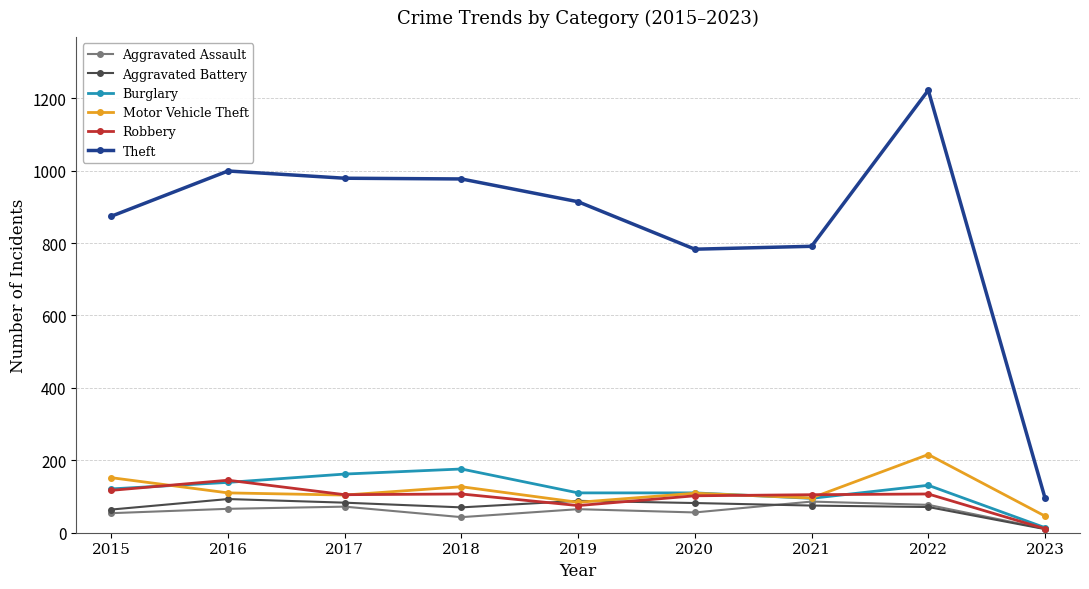

True or false: Motor Vehicle Theft has more than 0 interior local peaks.

True